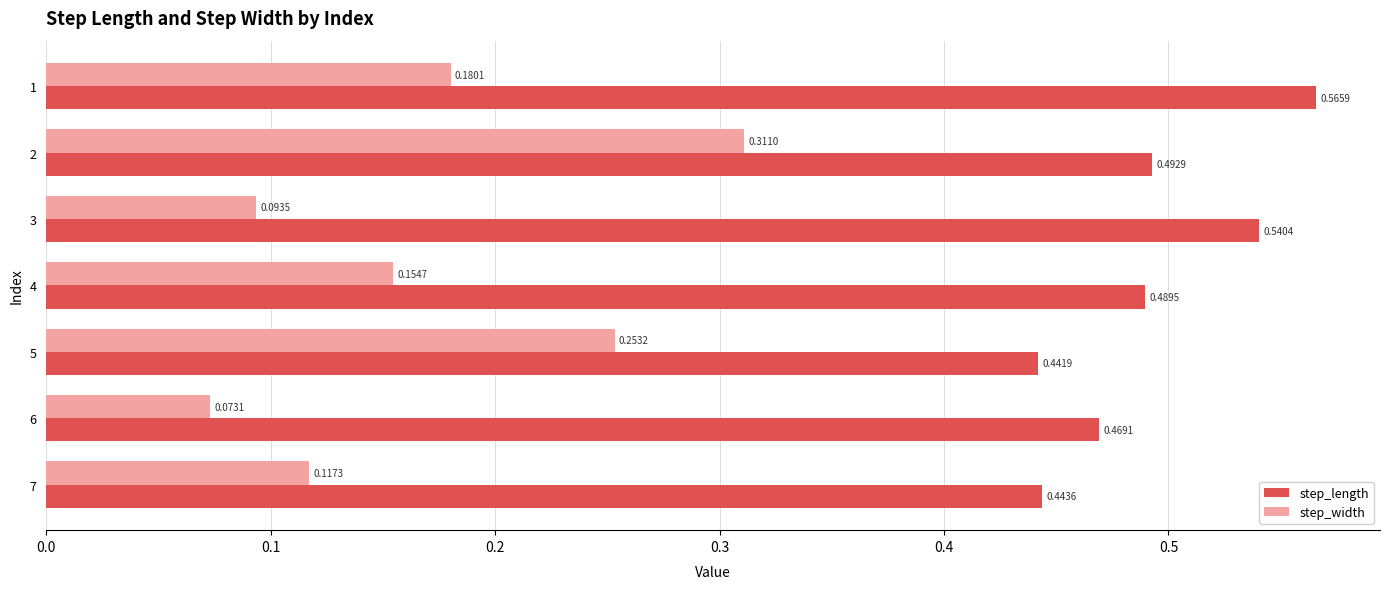

Rank the series by their maximum value, from lowest to highest.

step_width, step_length